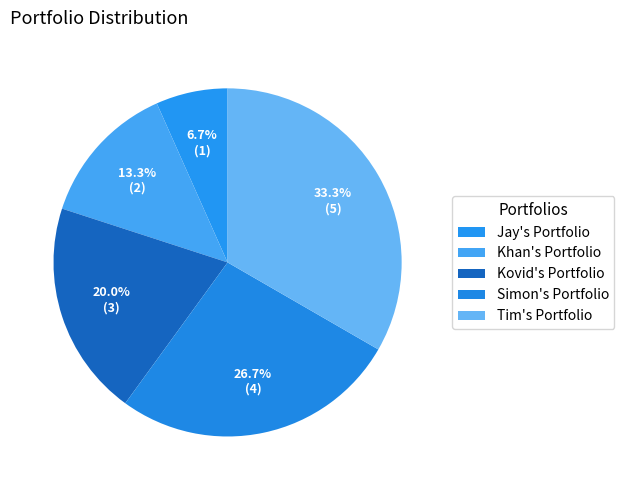

Is it true that Tim's Portfolio is 33% of the pie?

True